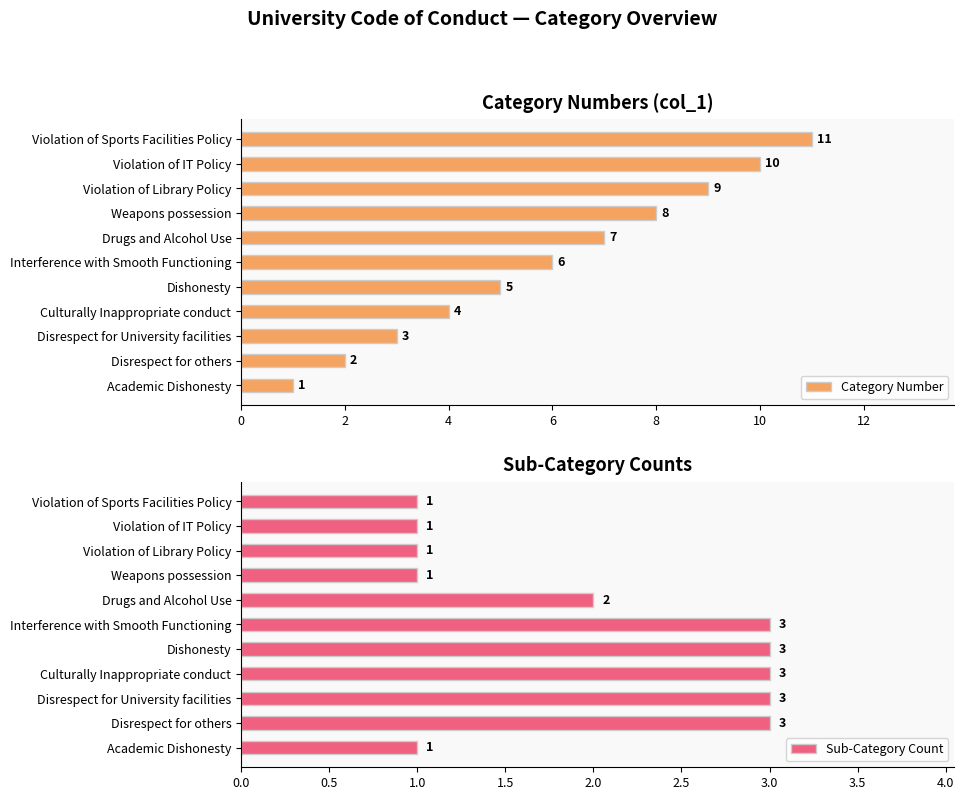

What is the difference between the second highest and minimum values in the Category Number series?

9